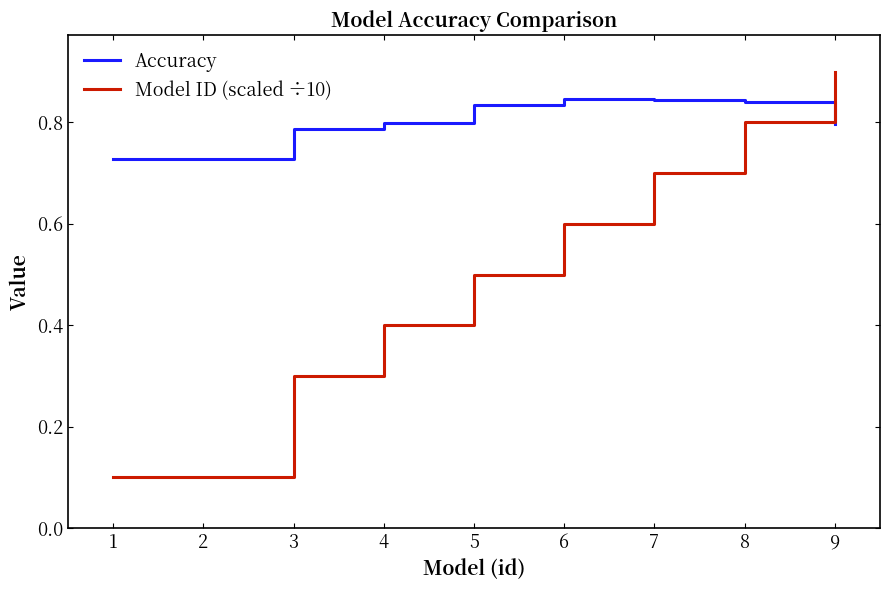

Which series has the largest total across all categories?

Accuracy